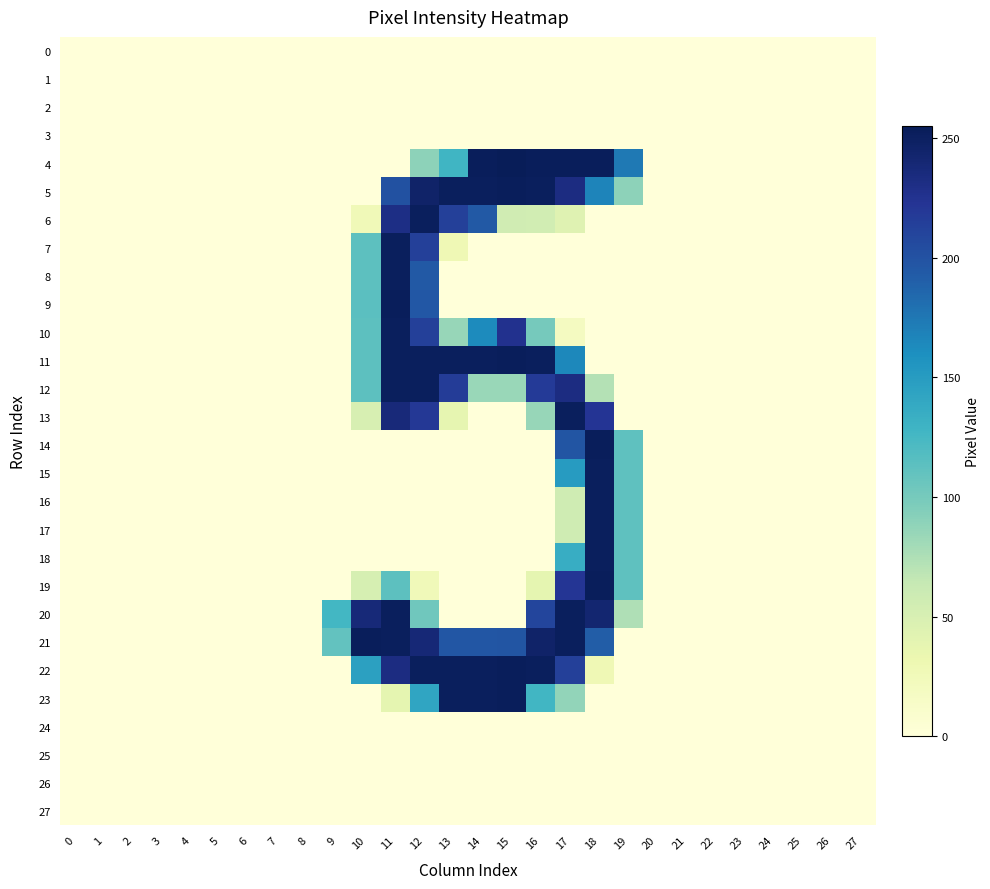

How many categories are shown in the chart?

28